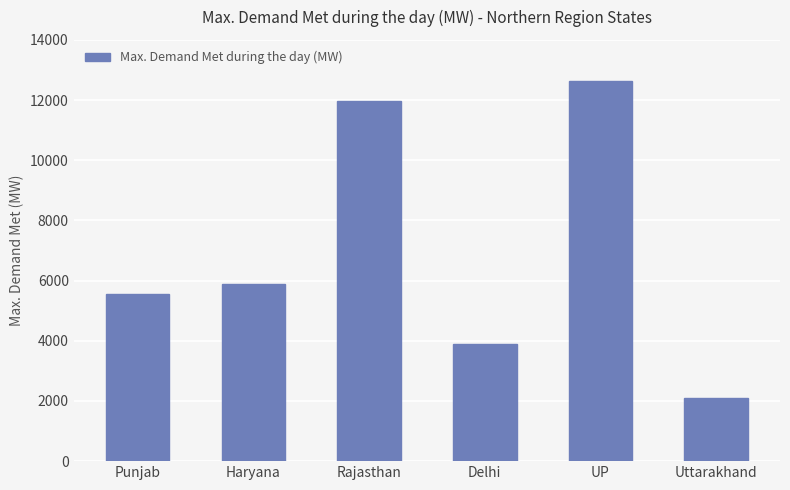

What is the average value?

7005